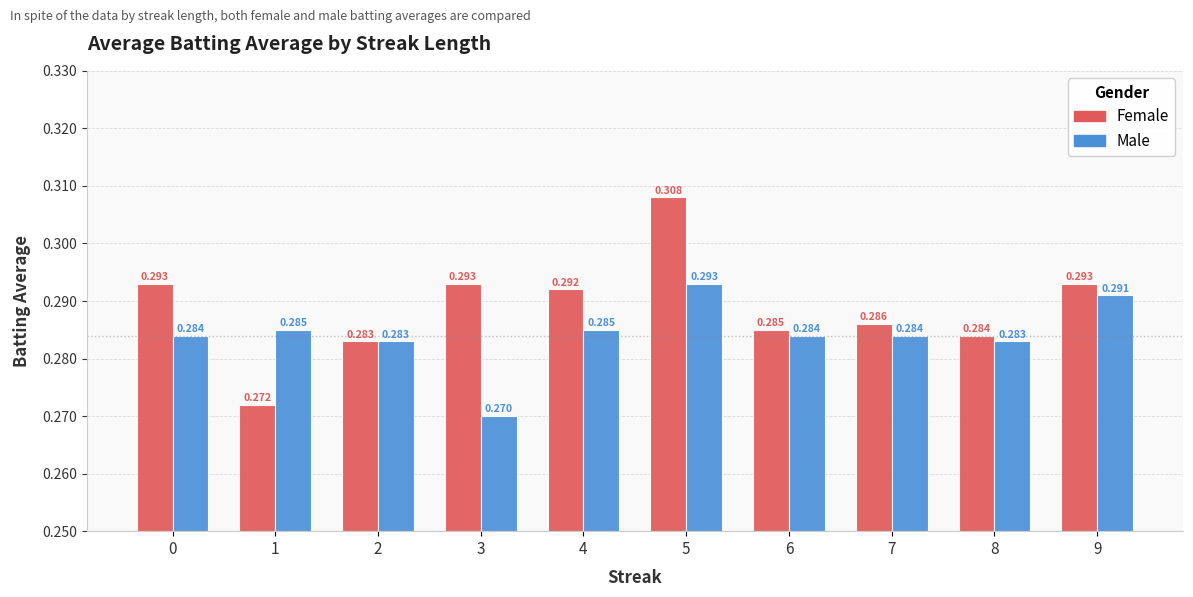

Rank the series by their average value, from highest to lowest.

Female, Male